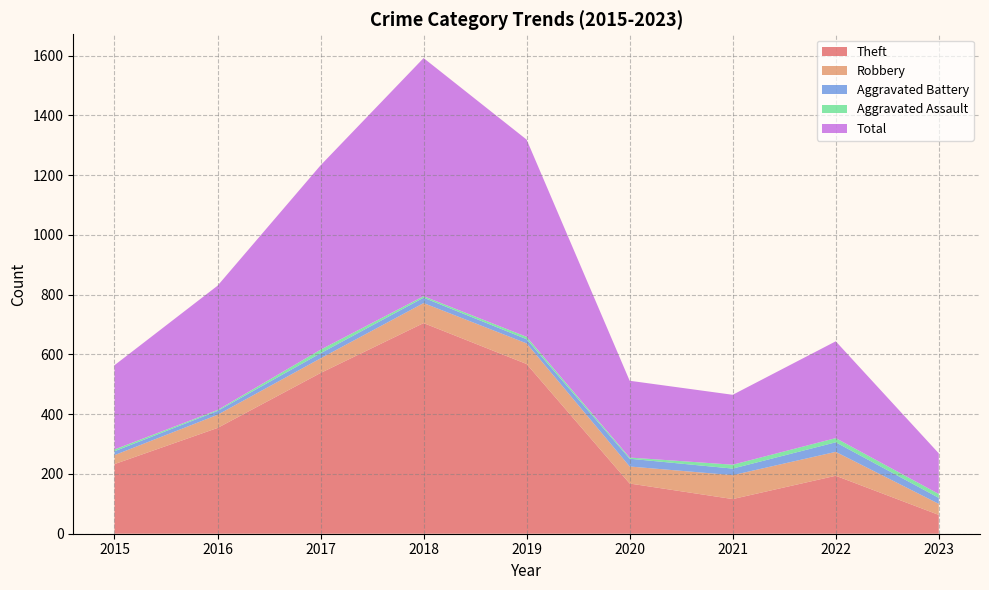

Reading left to right, list all the values displayed in this chart.

Theft: 233	354	538	705	568	168	116	194	63
Robbery: 30	44	49	67	69	57	80	80	37
Aggravated Battery: 13	13	17	18	14	26	22	32	20
Aggravated Assault: 6	3	12	5	8	4	13	14	13
Total: 282	416	617	797	660	257	234	324	136